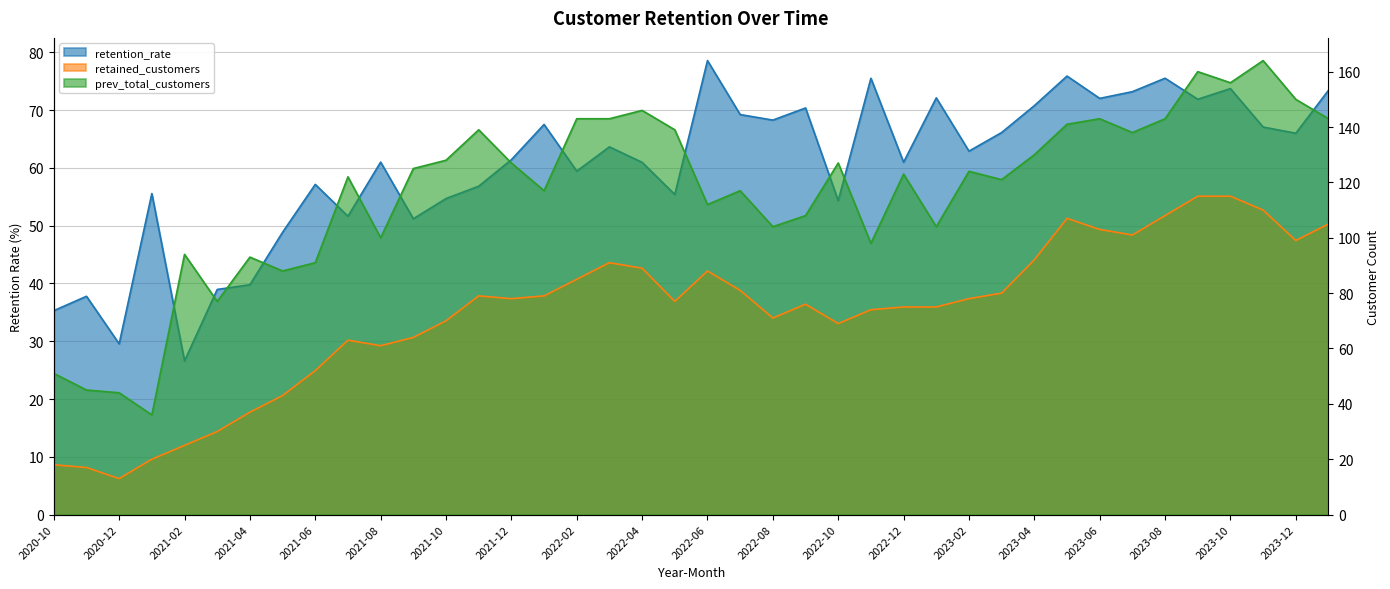

At which category is the sum across all series the highest?

2023-09